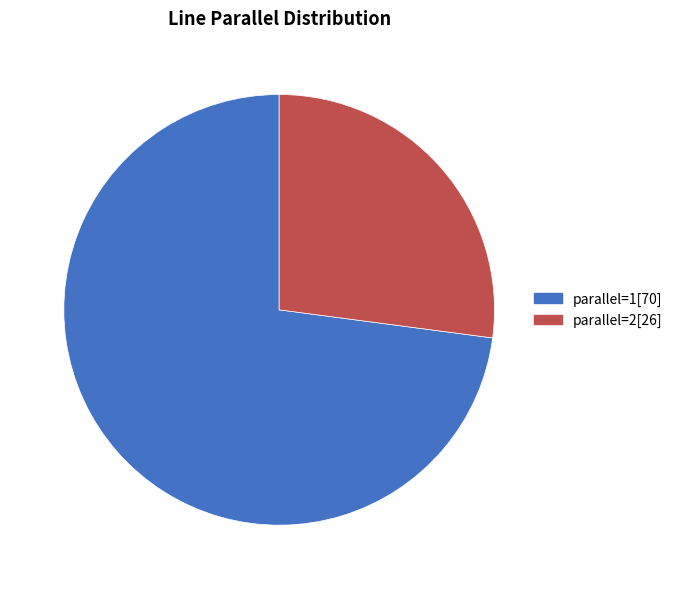

Combined, do parallel=2 and parallel=1 account for over 50%?

Yes